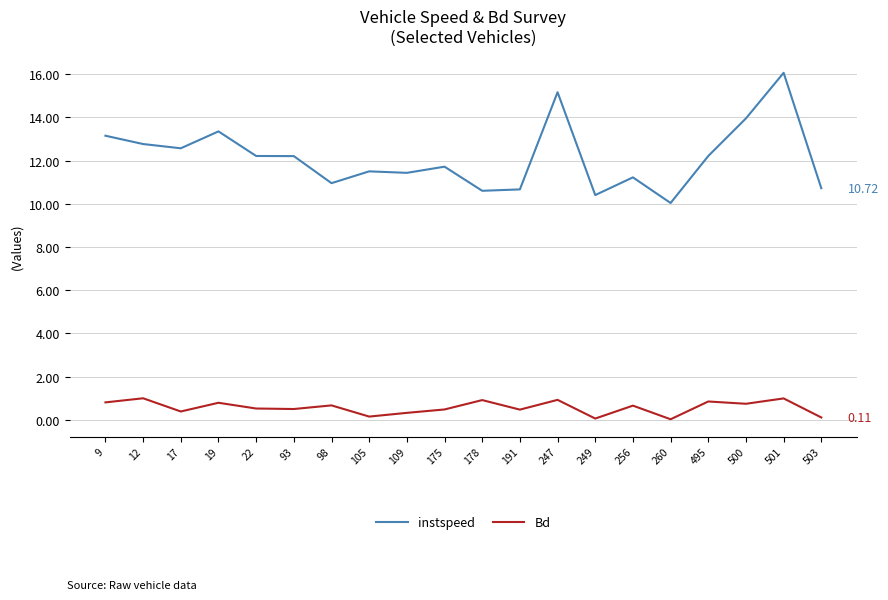

Rank the series by their average value, from lowest to highest.

Bd, instspeed